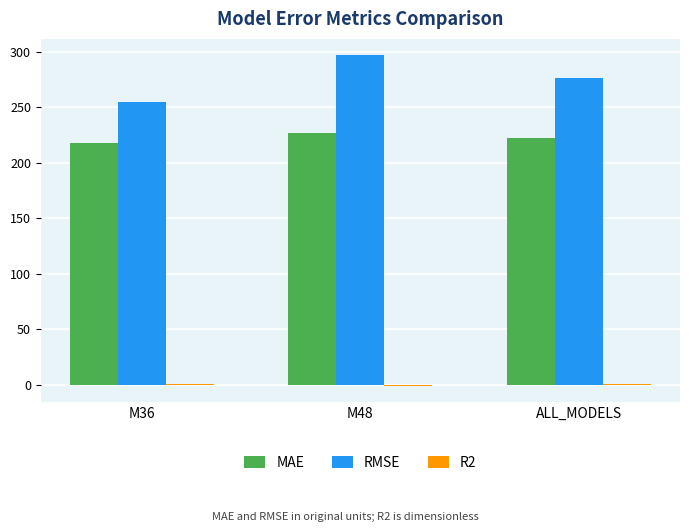

At which category does the chart reach its peak across all series?

M48